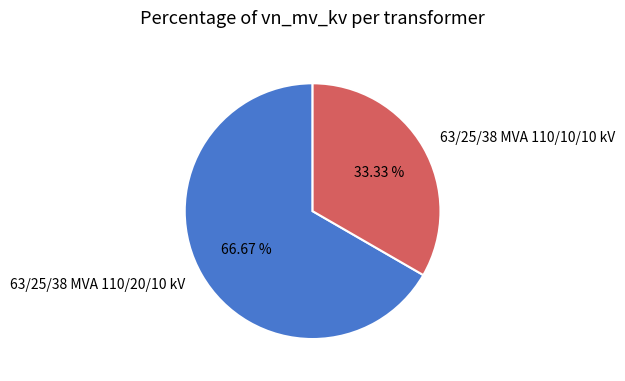

Which slice is the smallest?

63/25/38 MVA 110/10/10 kV